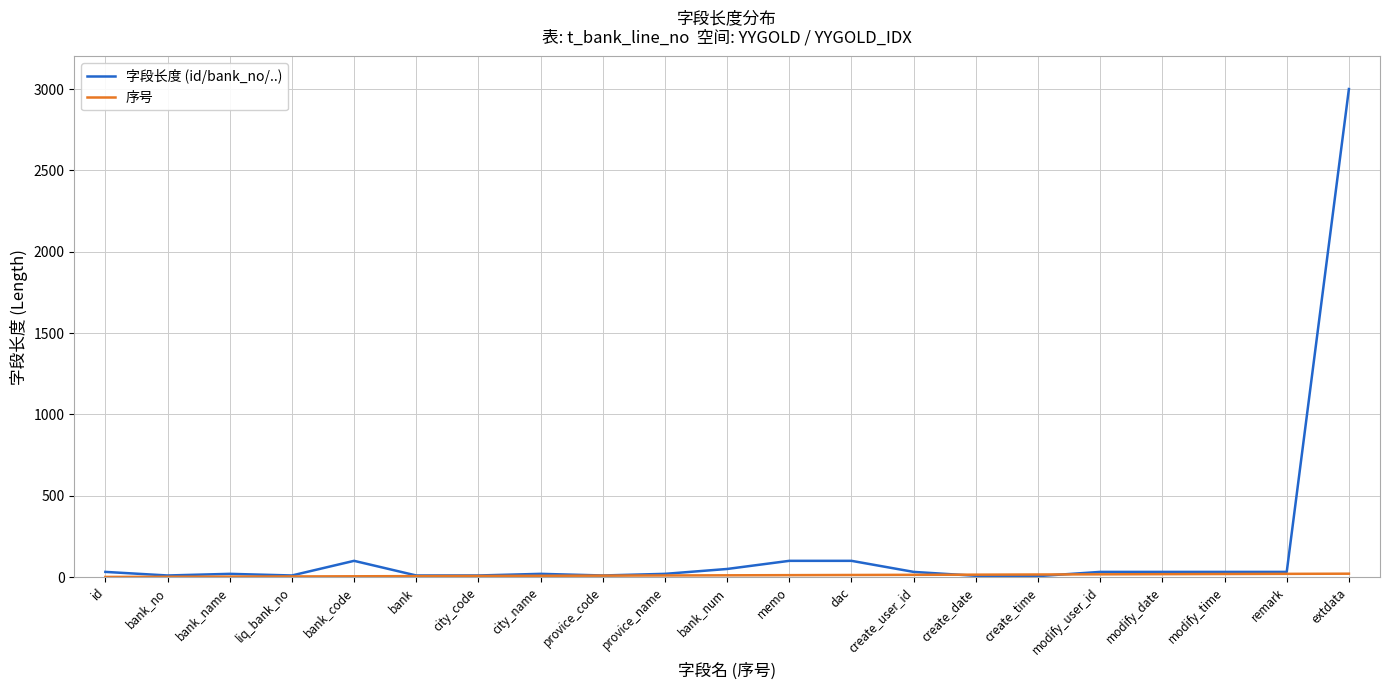

At which category is the sum across all series the highest?

extdata